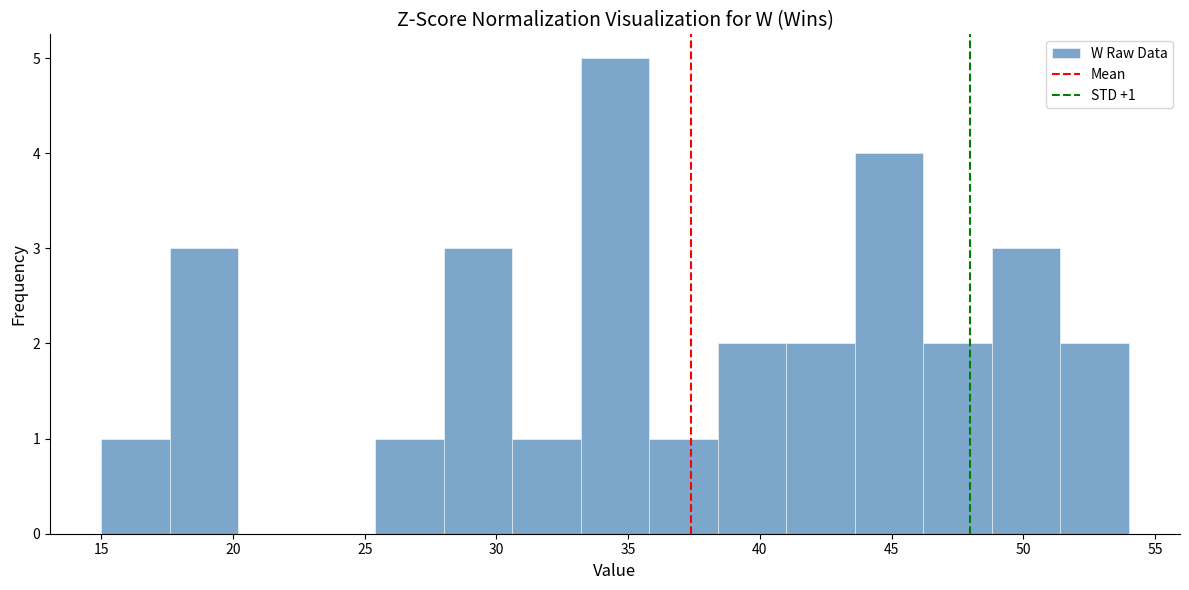

Over which range of the x-axis is the bar tallest?

33.2 to 35.8